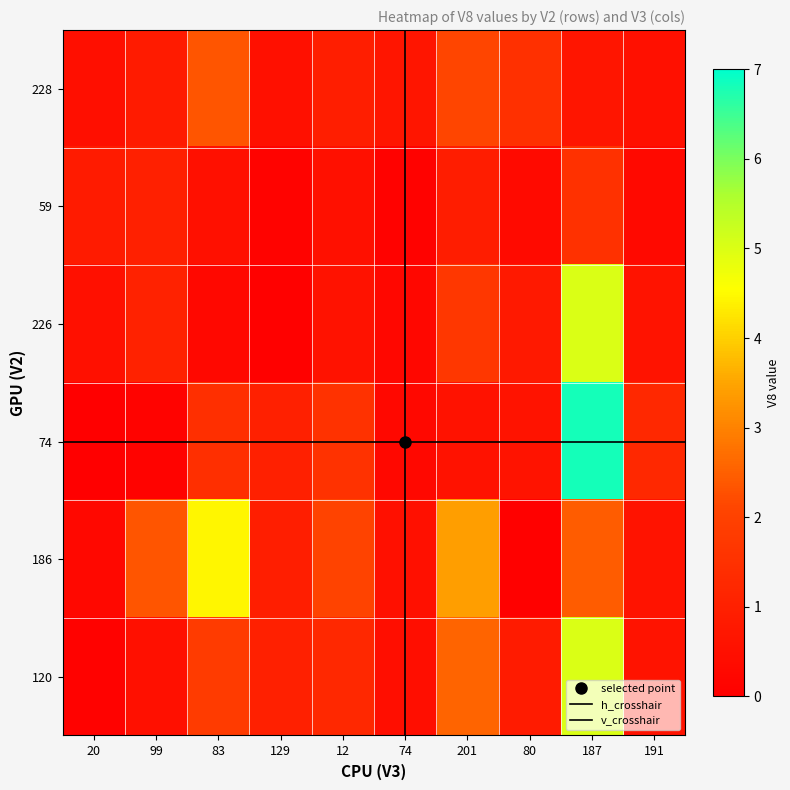

What is the approximate value of 120 at 99?

0.5